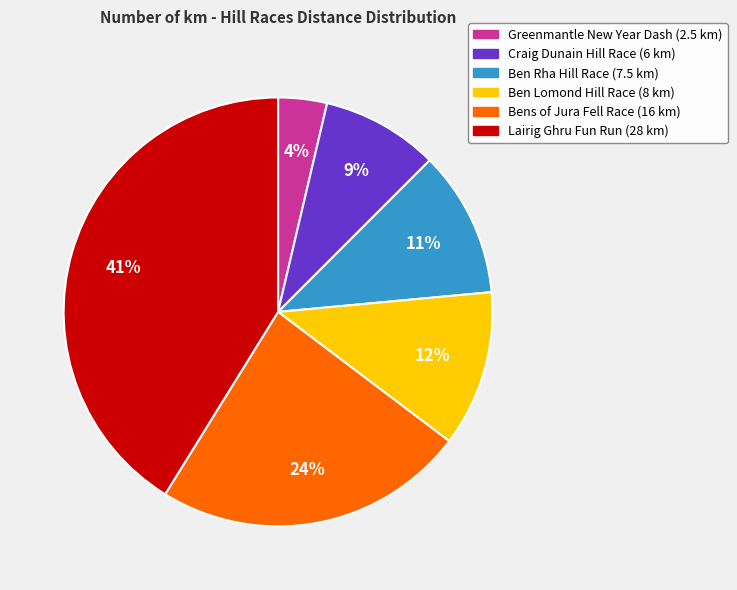

The Ben Lomond Hill Race slice represents 17% of the pie. True or false?

False